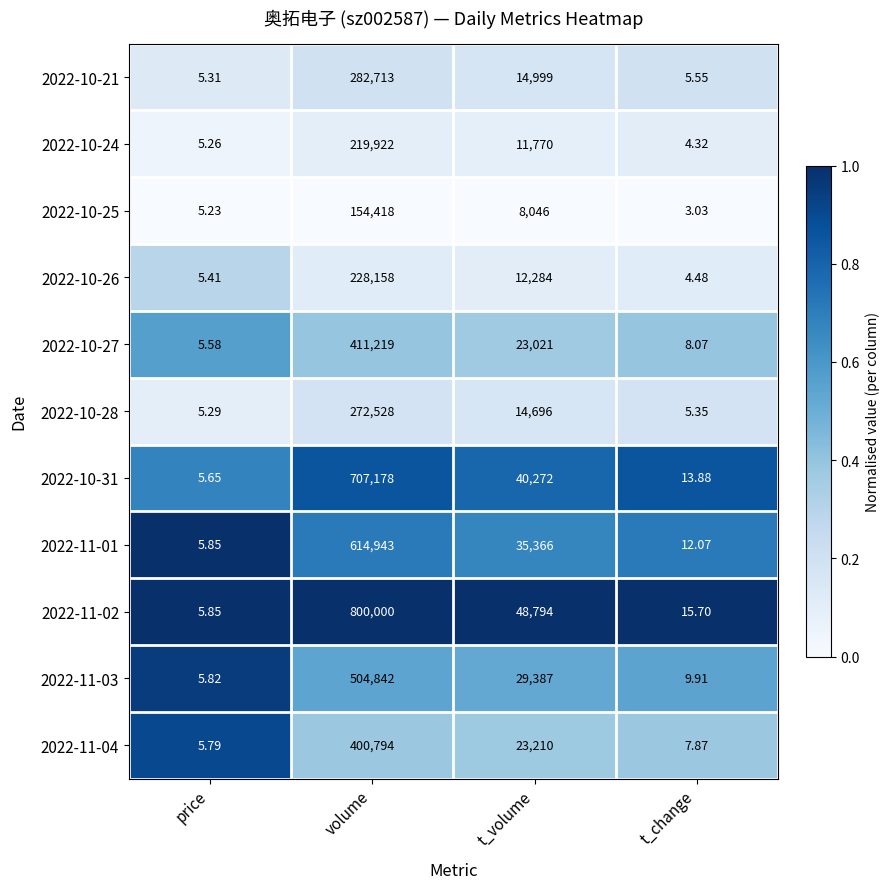

At which category is the sum across all series the highest?

volume